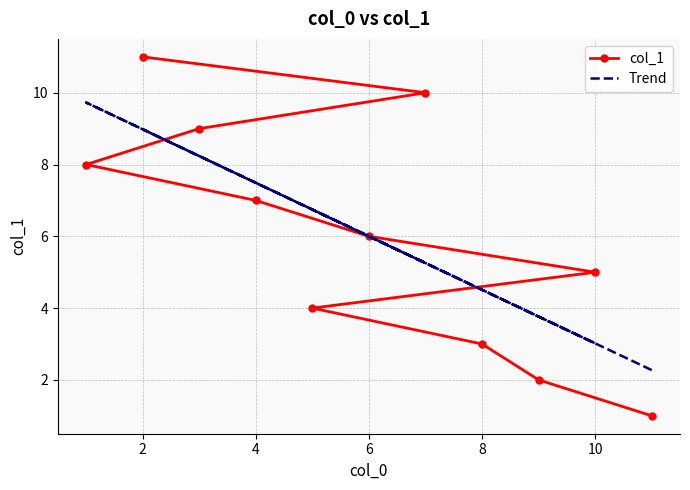

Between 2 and 8, which series saw the biggest shift?

col_1